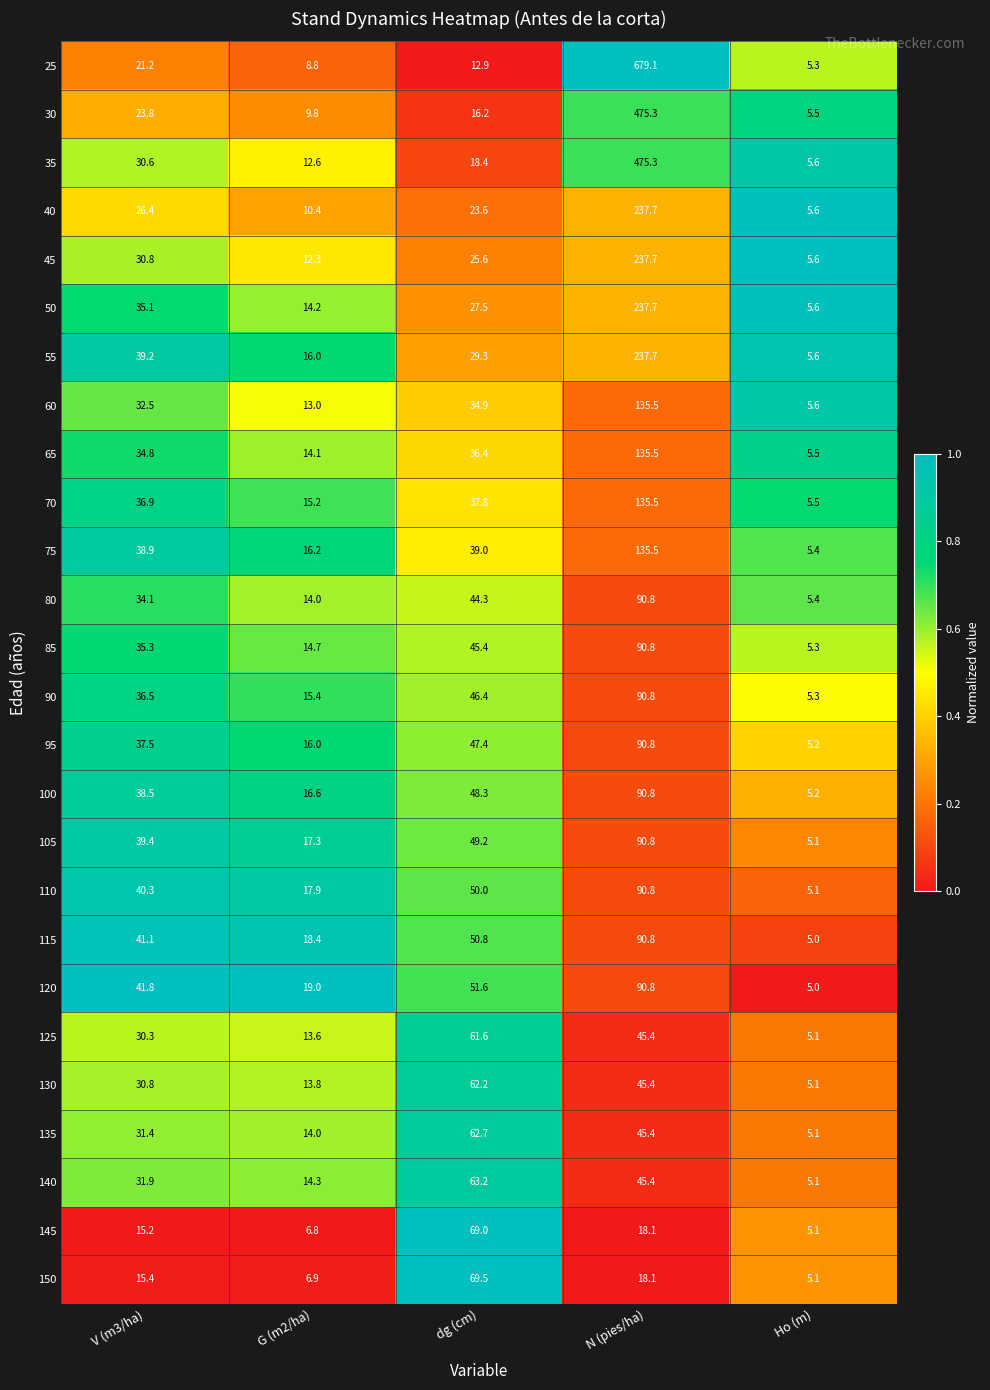

What is the total value across all series at G (m2/ha)?

361.3